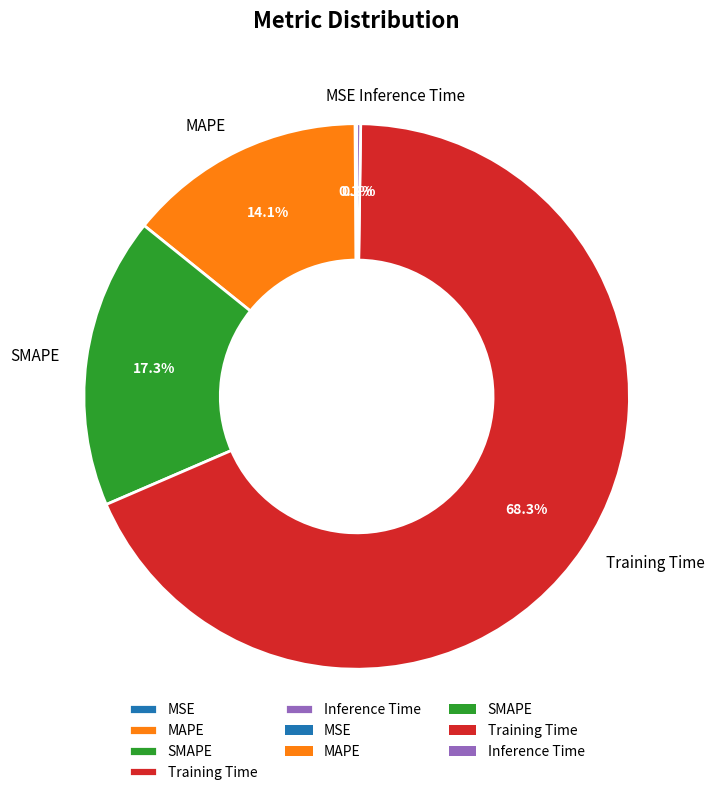

Combined, do SMAPE and Training Time account for over 50%?

Yes